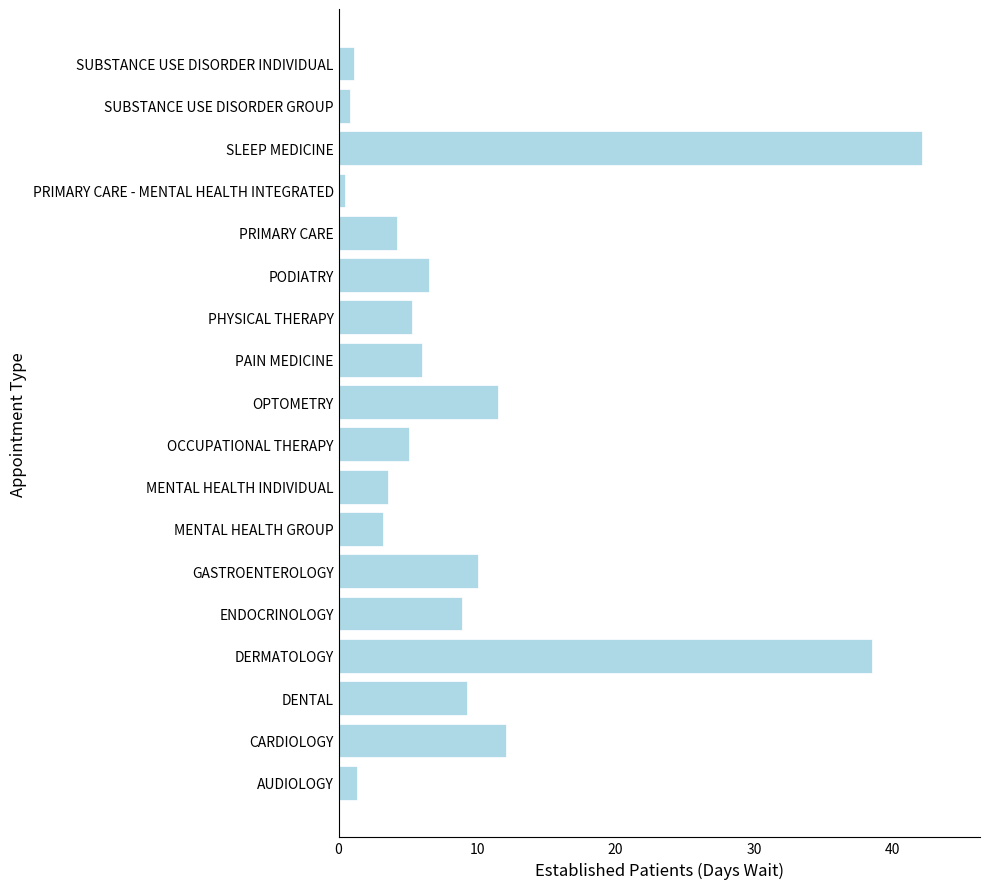

The value at MENTAL HEALTH INDIVIDUAL is 6.4. True or false?

False